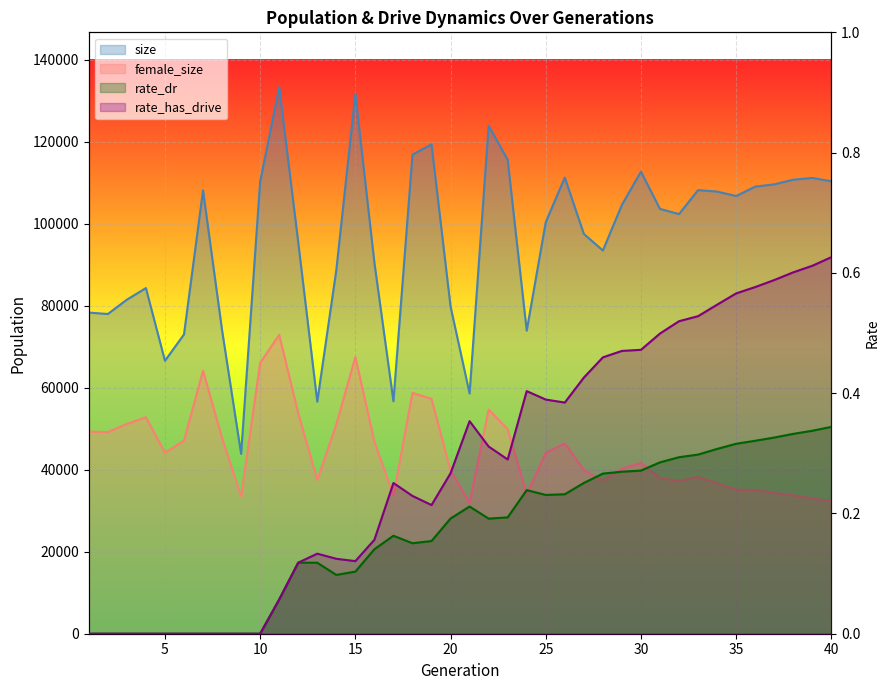

Which has a higher value, 9 or 31?

31